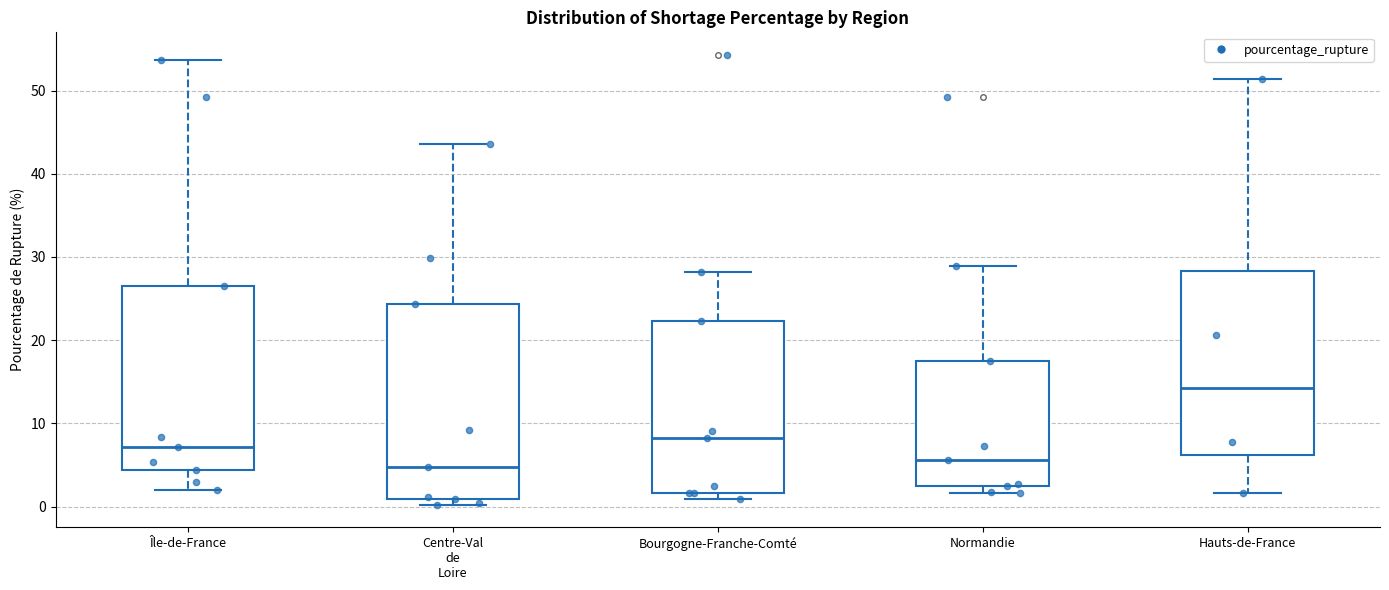

Where does the lower whisker of the box for Île-de-France end on the y-axis? The values are not printed on the chart, so give them approximately, as read against the axis.

2